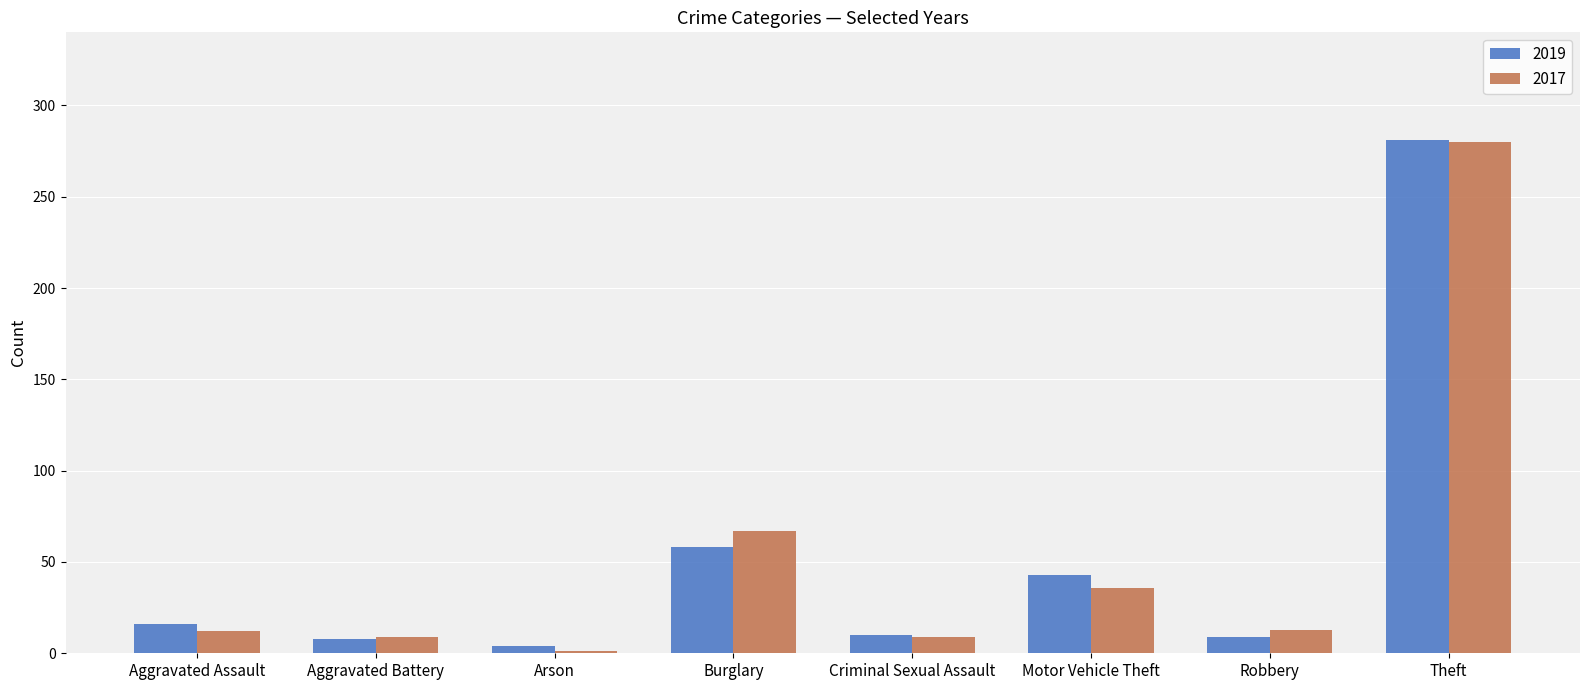

How many groups of bars are there?

8